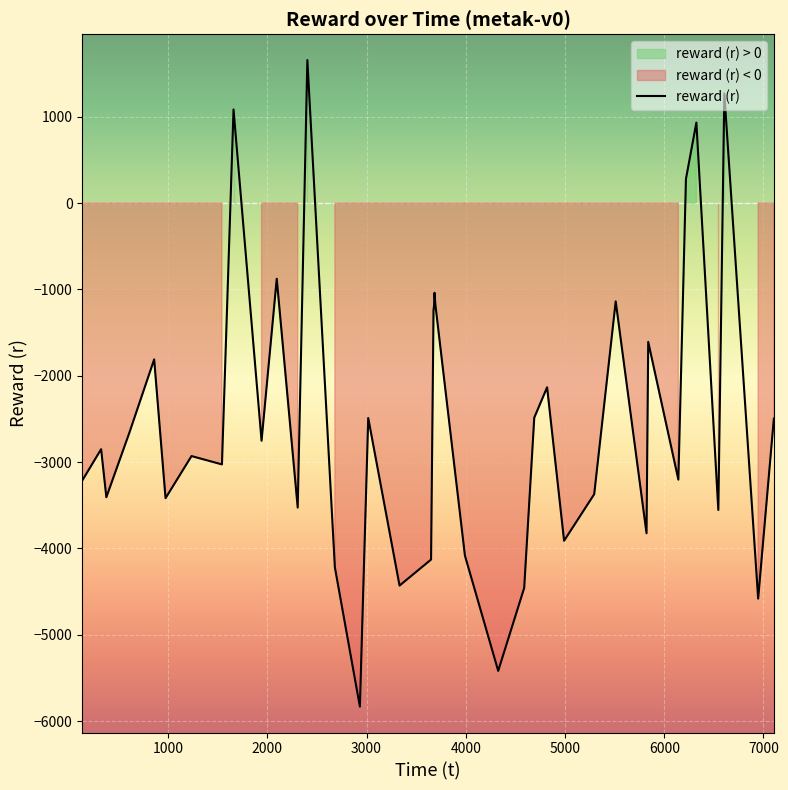

What is the difference between the maximum and minimum values?

7488.8